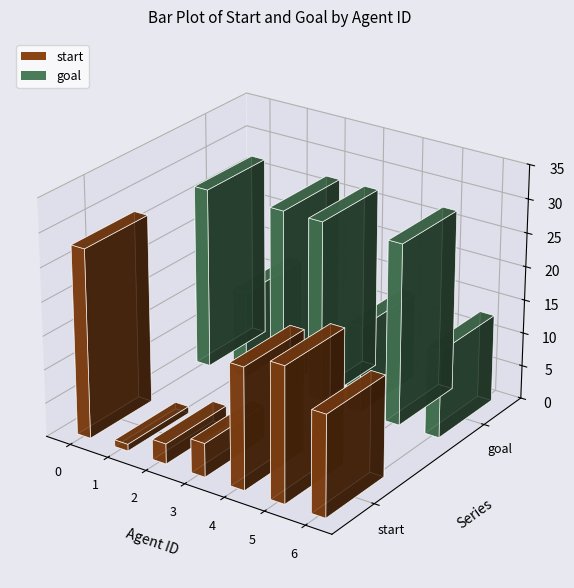

What is the spread (max minus min) of values at 2?

24